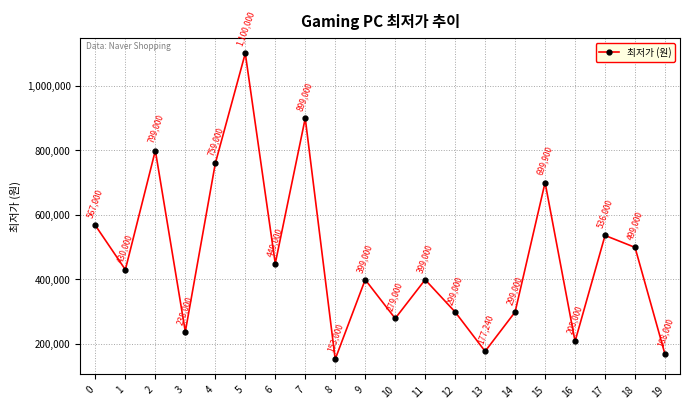

What is the minimum value shown in the chart?

153000